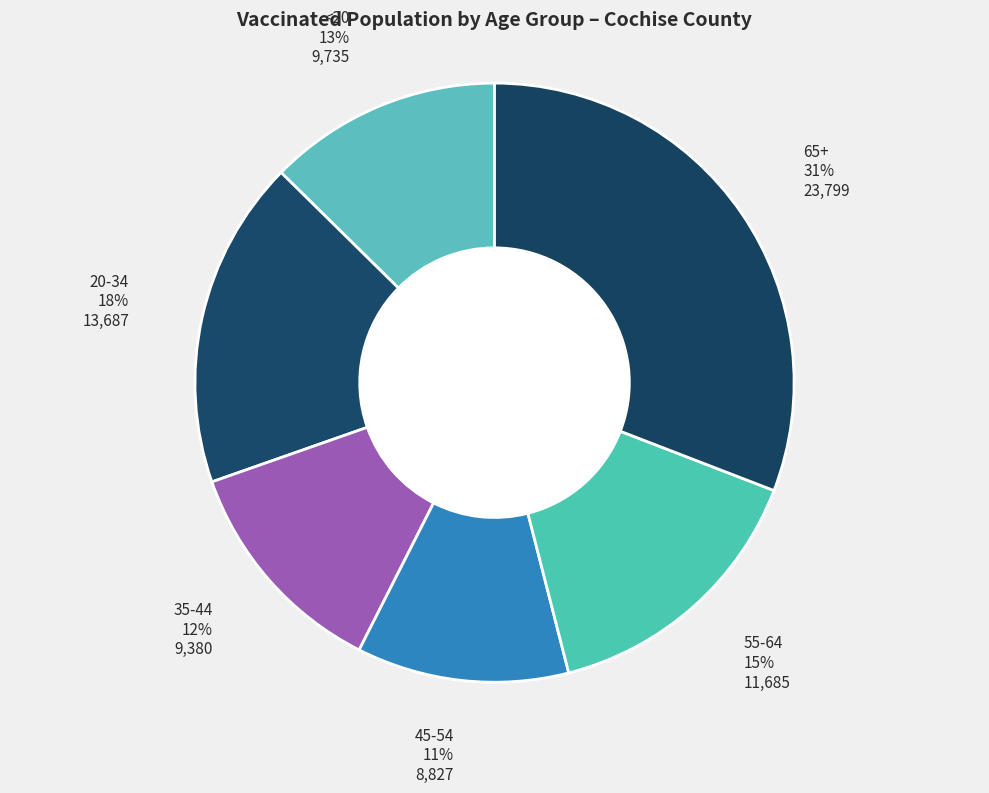

Is it true that <20 is 13% of the pie?

True